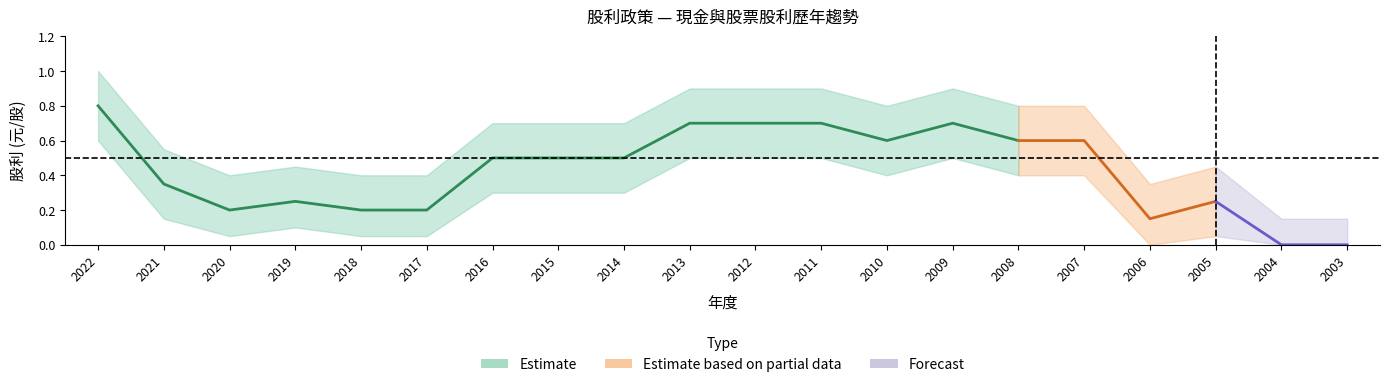

The value of 現金股利 at 2022 is 1.3. True or false?

False